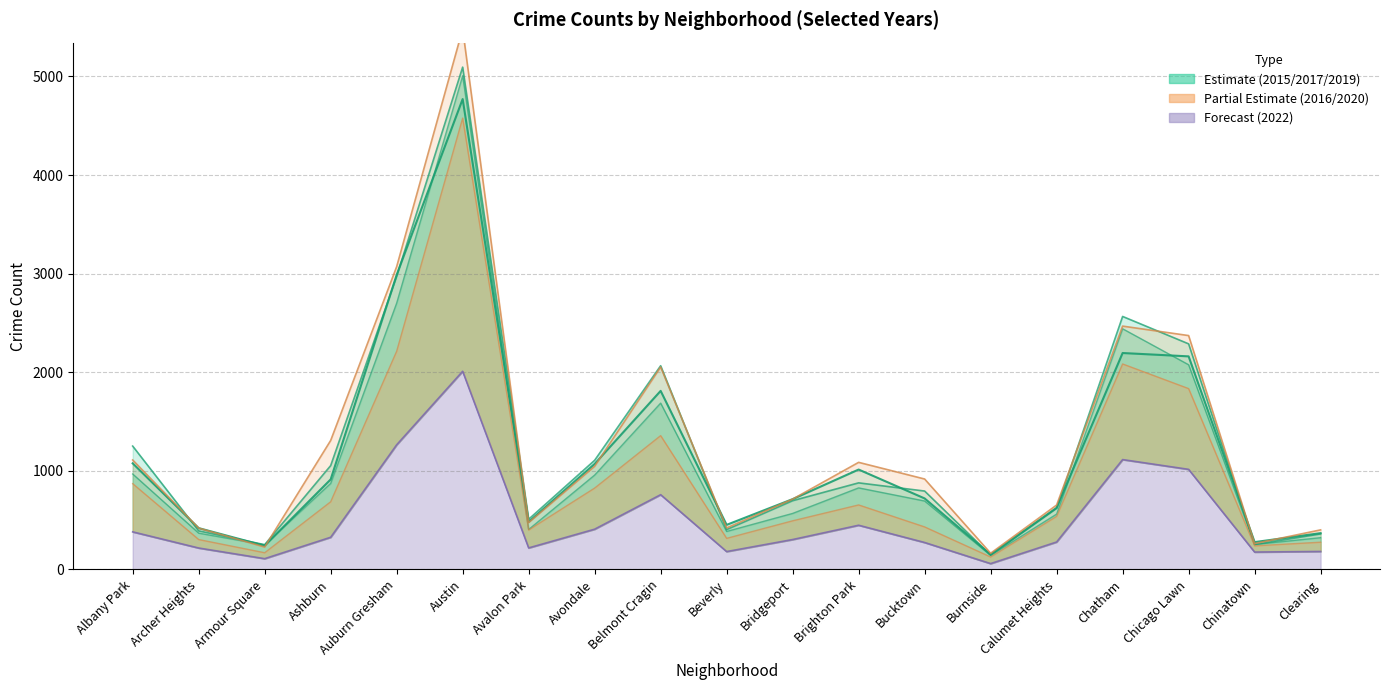

What value does the 2020 series have at Austin, to the nearest 10?

4580